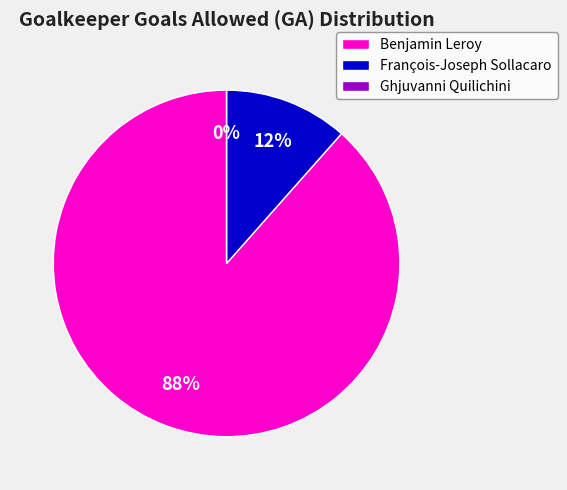

Which category has the biggest portion of the pie?

Benjamin Leroy